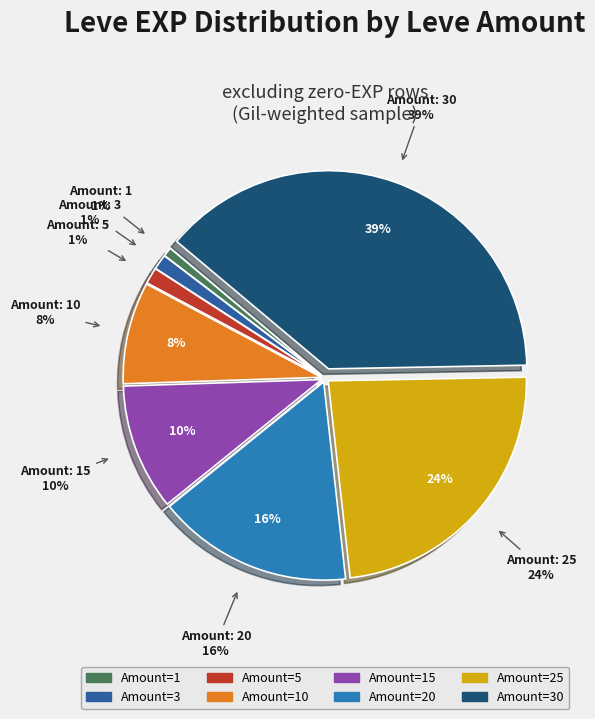

To the nearest percent, what percentage of the pie is 1?

1%